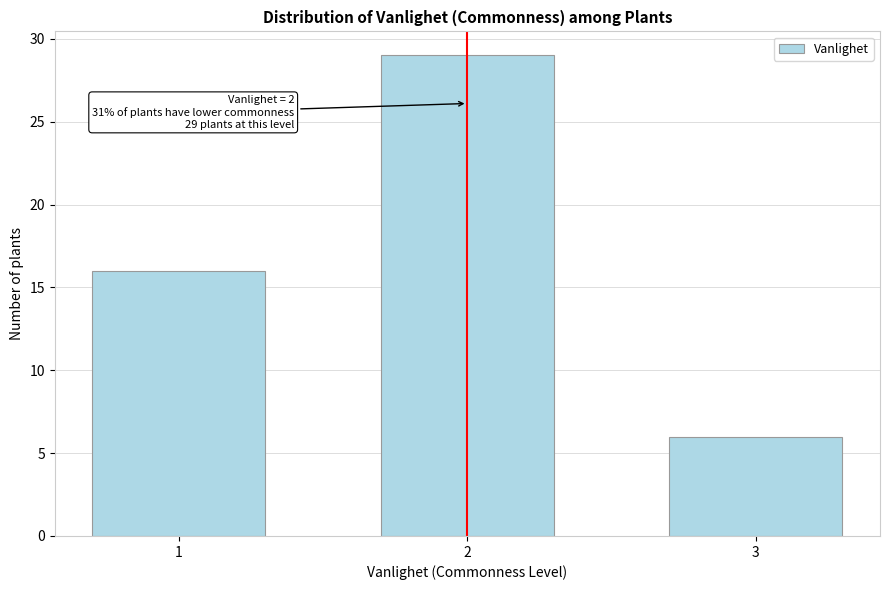

Reading left to right, what are all the values shown in this chart?

1=16	2=29	3=6